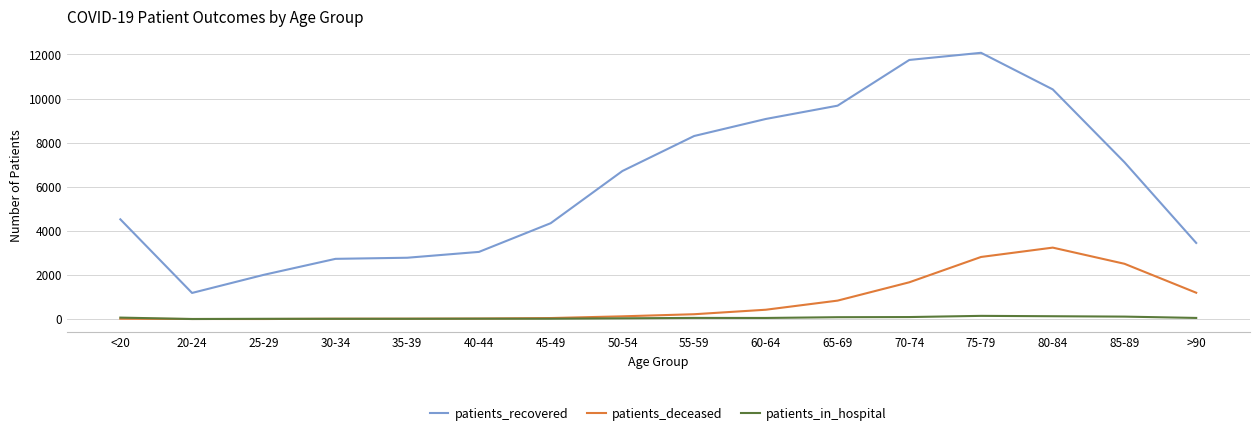

Which category has the highest value across all series?

75-79